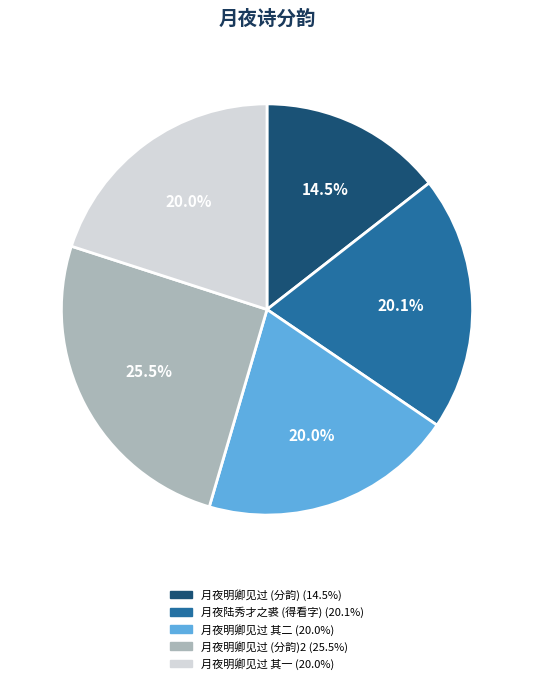

How many slices are in this pie chart?

5